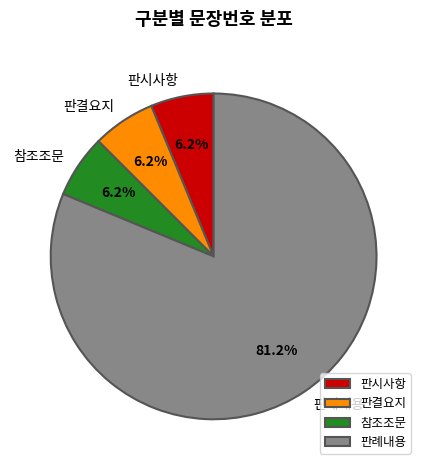

Is the sum of 판시사항 and 판결요지 greater than half?

No